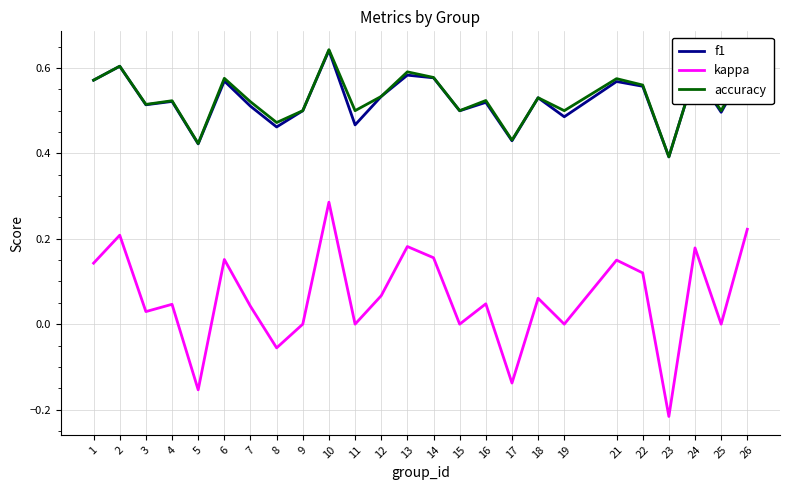

At which label does accuracy reach its minimum?

23